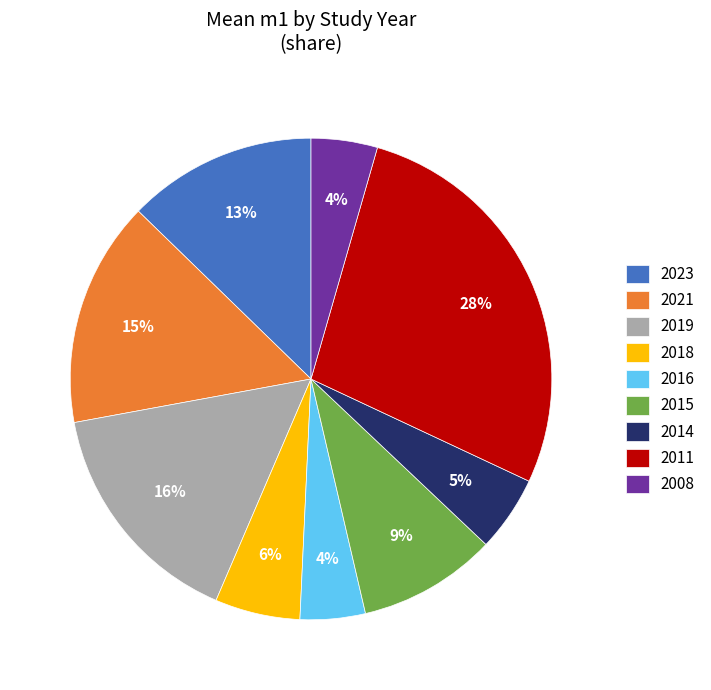

Is 2018 the majority of the pie?

No